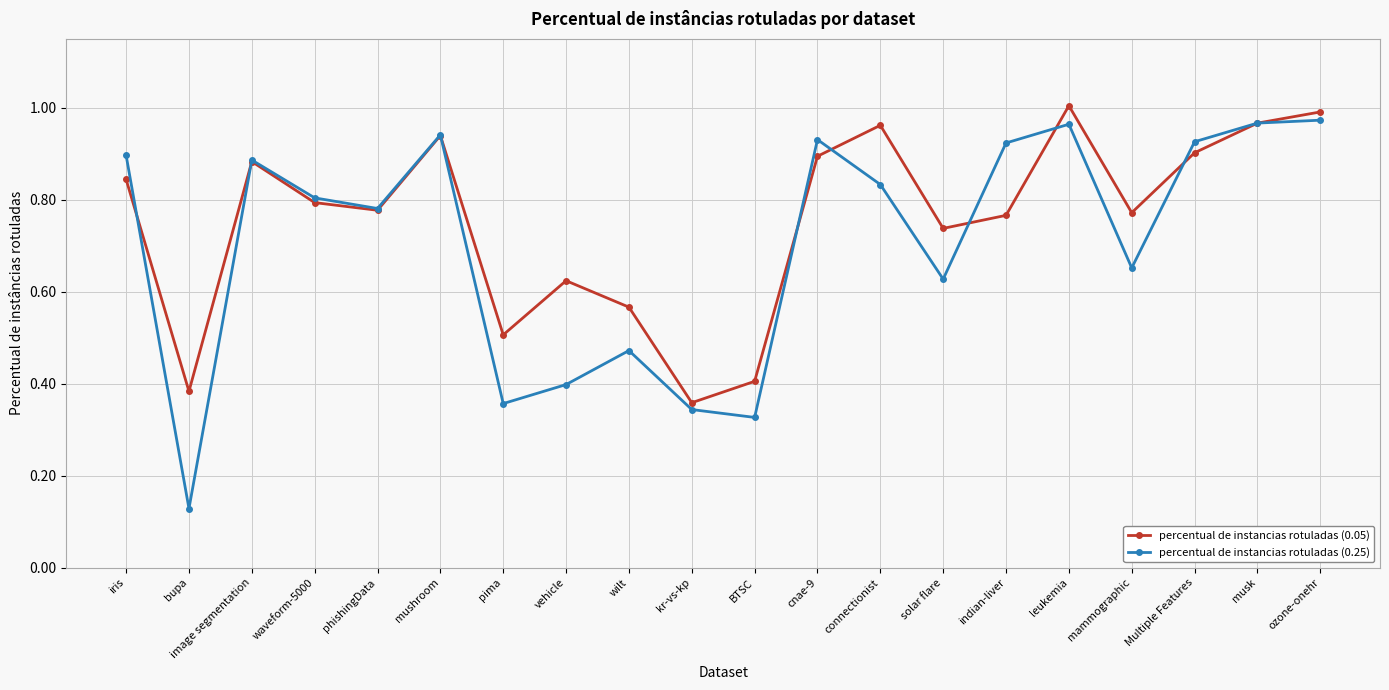

Rank the series by their maximum value, from lowest to highest.

percentual de instancias rotuladas (0.25), percentual de instancias rotuladas (0.05)